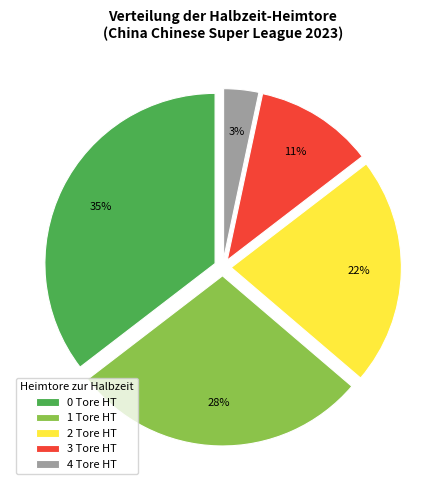

Is it true that 2 is 36% of the pie?

False